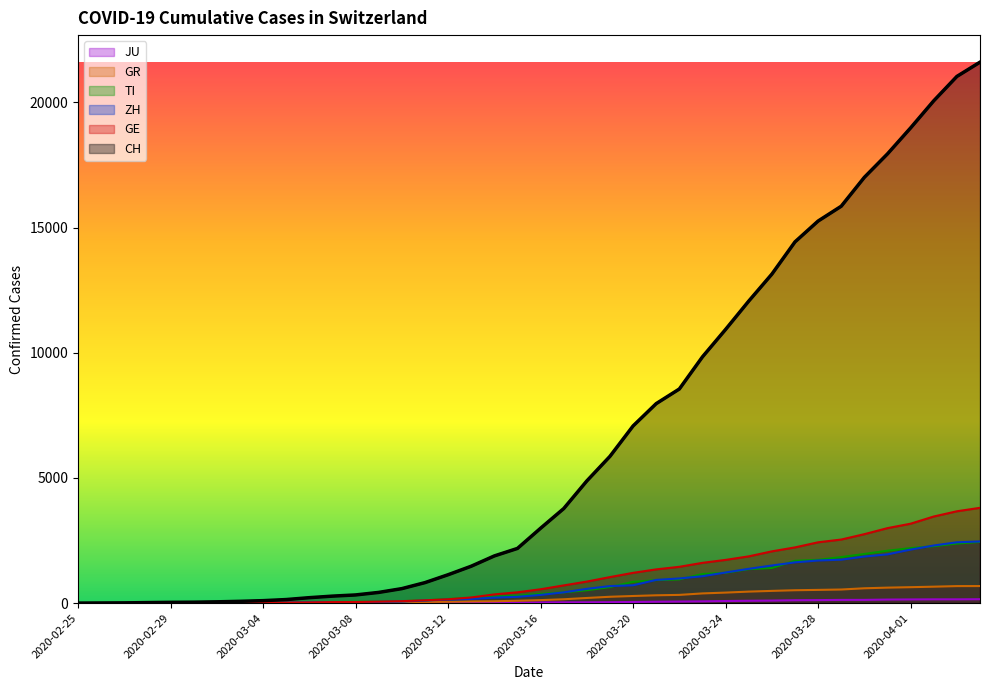

At how many categories does at least one series exceed 7621?

15